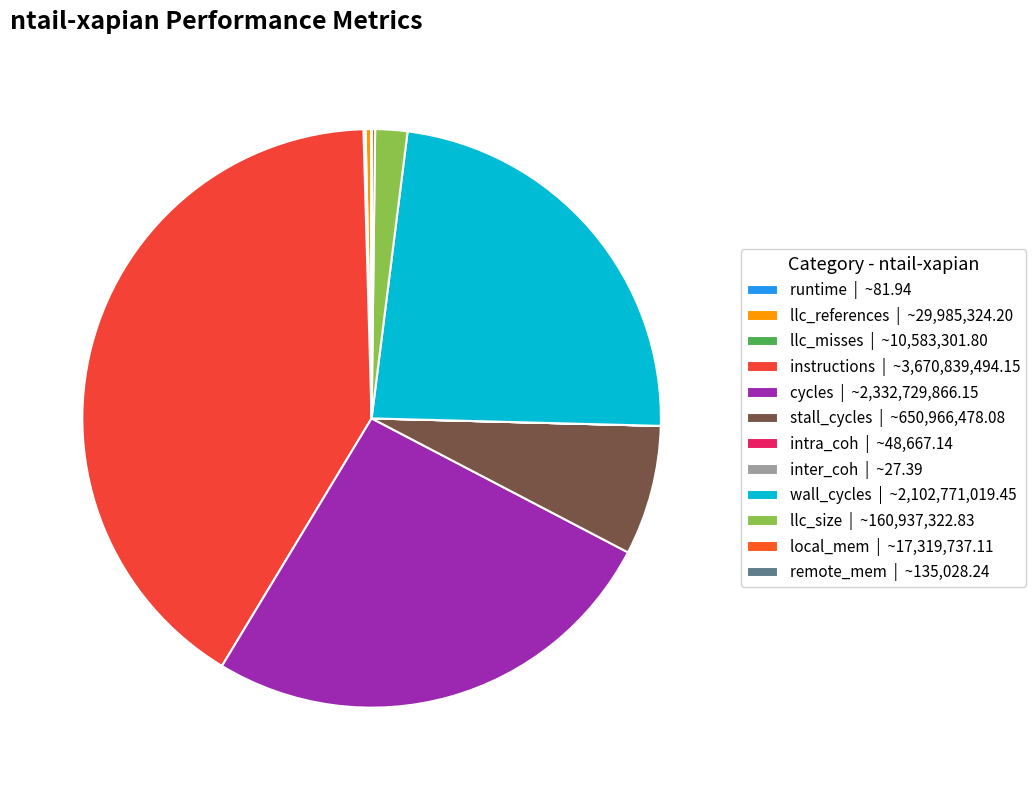

Rank the categories by value from highest to lowest.

instructions, cycles, wall_cycles, stall_cycles, llc_size, llc_references, local_mem, llc_misses, remote_mem, intra_coh, runtime, inter_coh